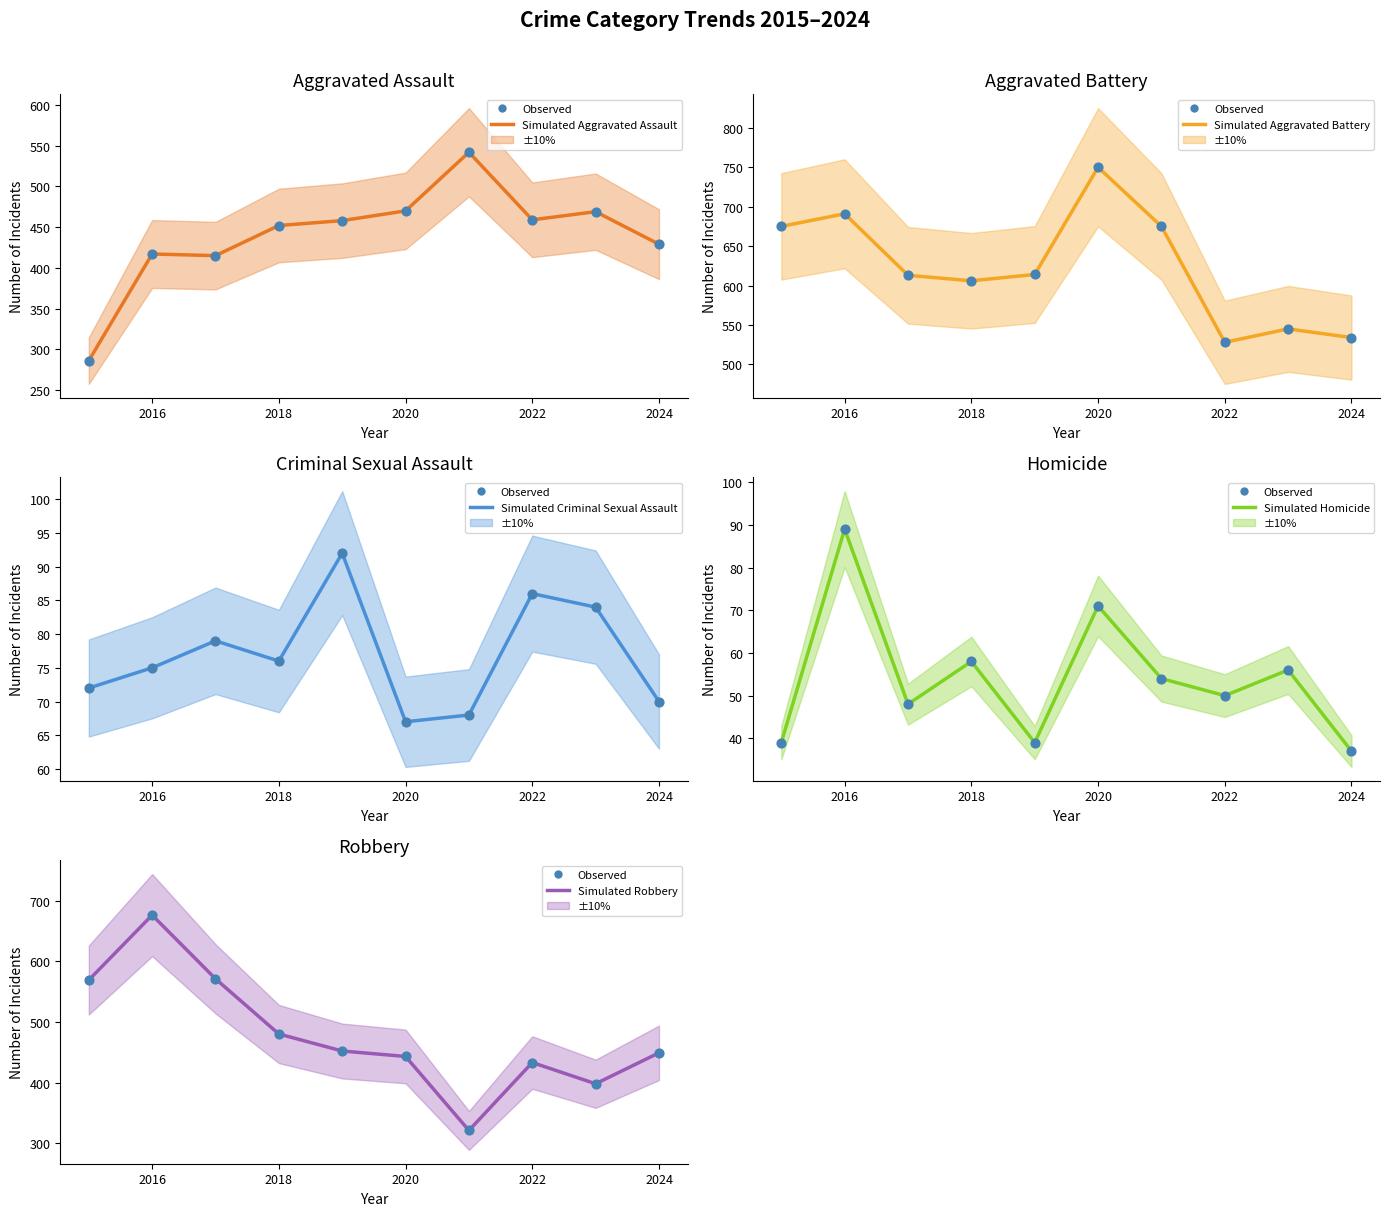

Which series has the largest total across all categories?

Aggravated Battery